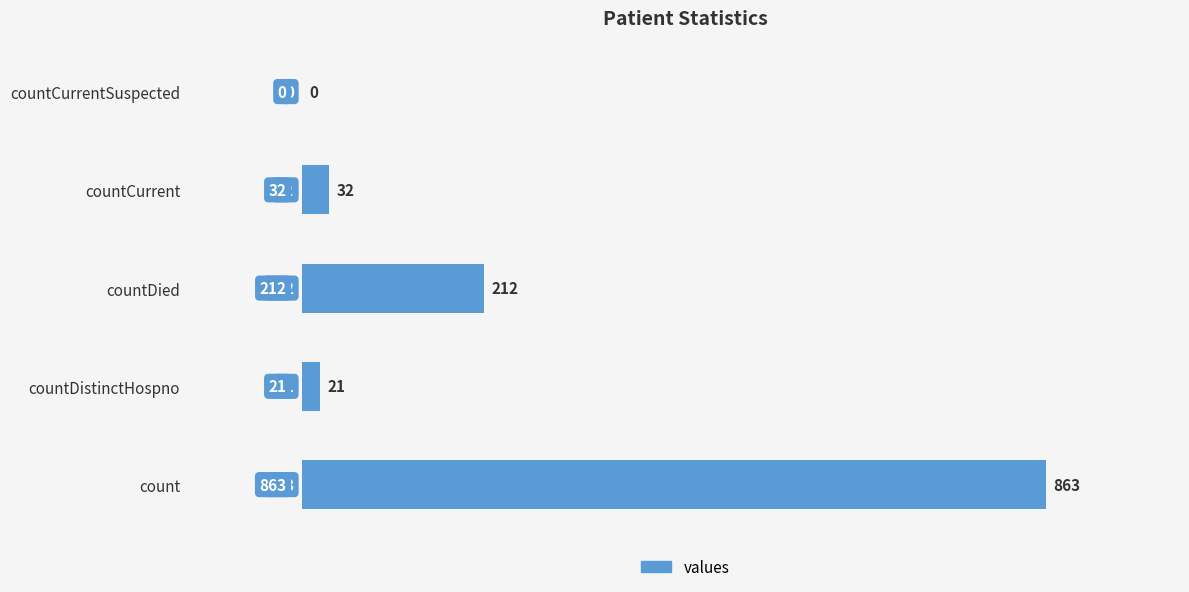

True or false: the data shows -290 at countCurrentSuspected.

False